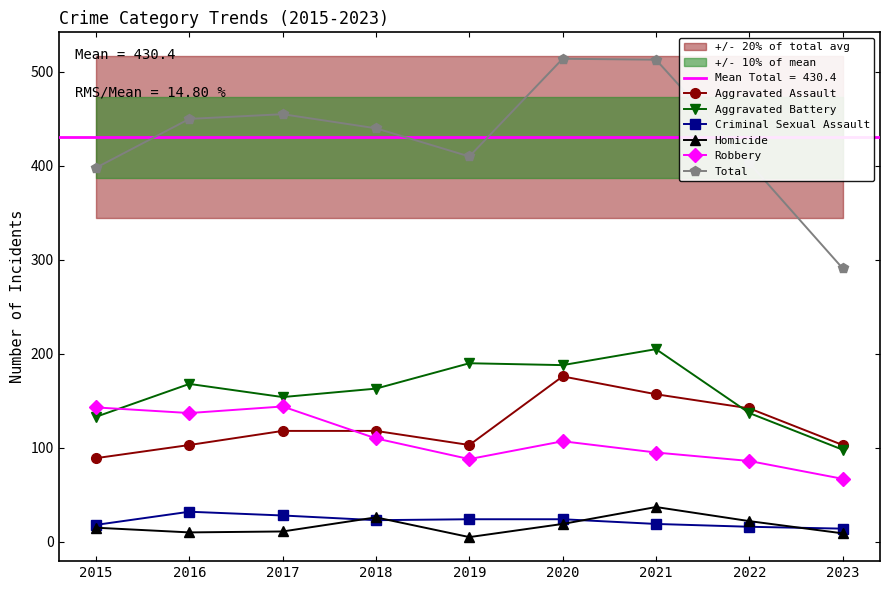

Where is Aggravated Battery nearest to the value 151?

2017